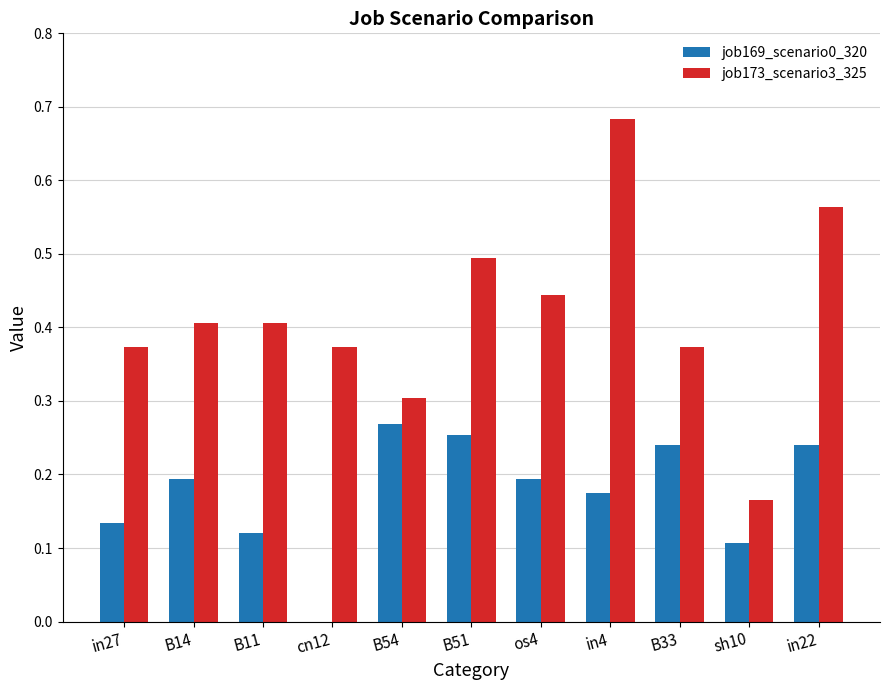

What is the approximate value of job173_scenario3_325 at B51?

0.5